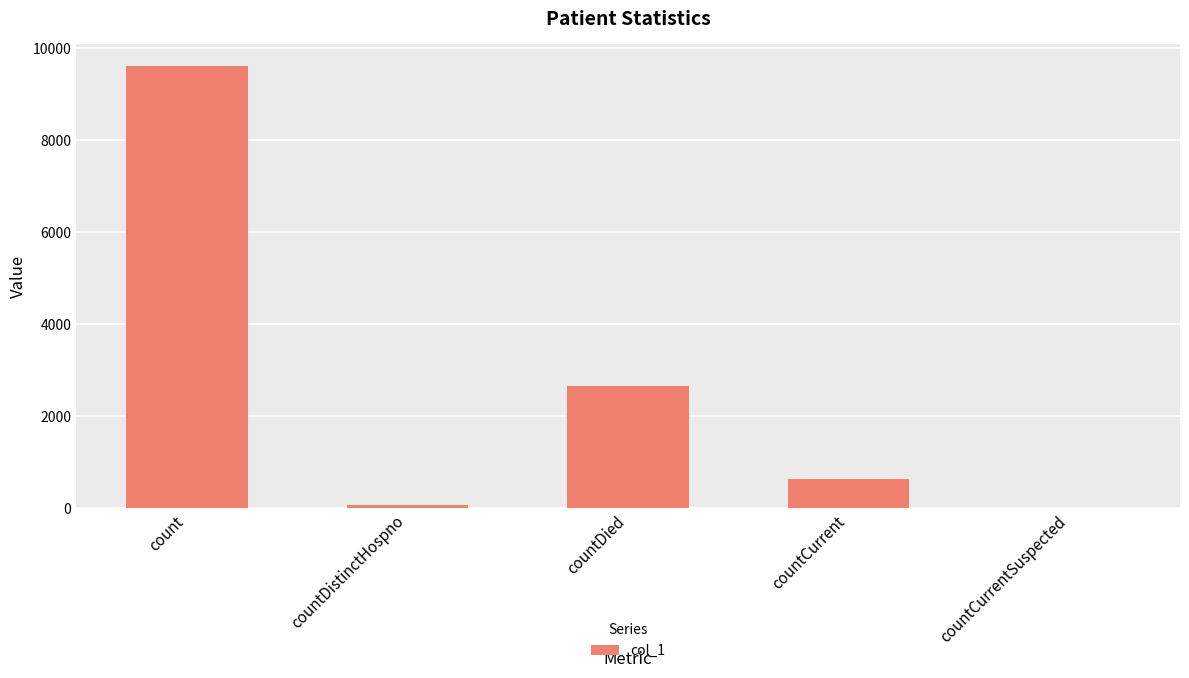

What is the average value?

2596